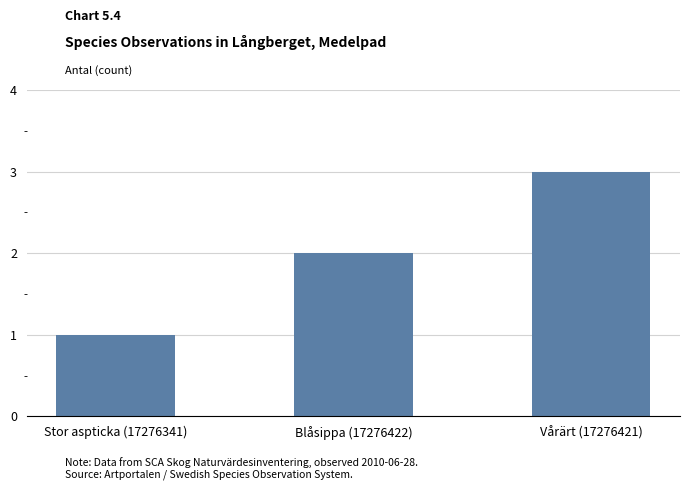

What is the sum of all values?

6